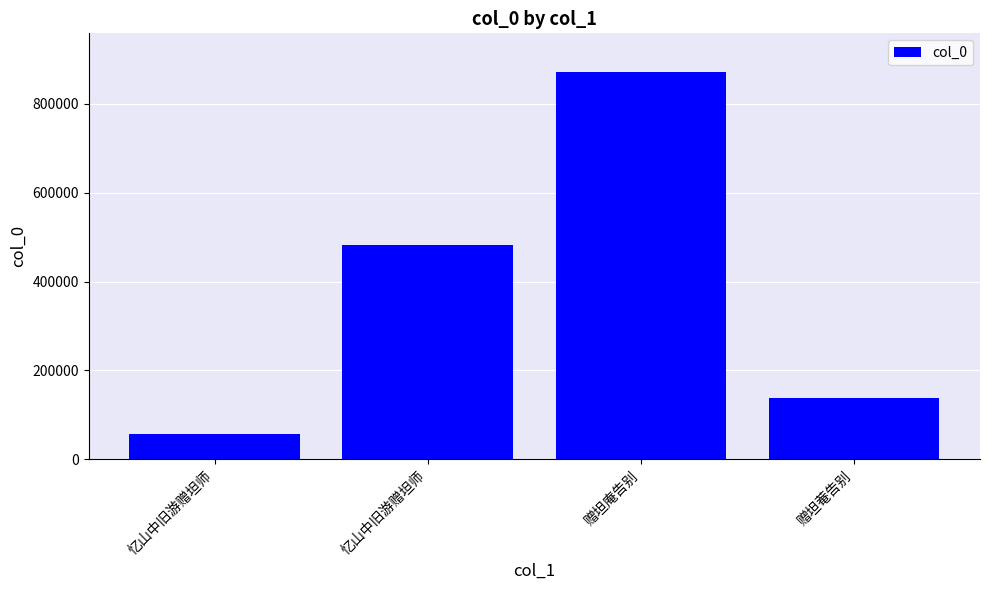

How many data points does each series have?

4